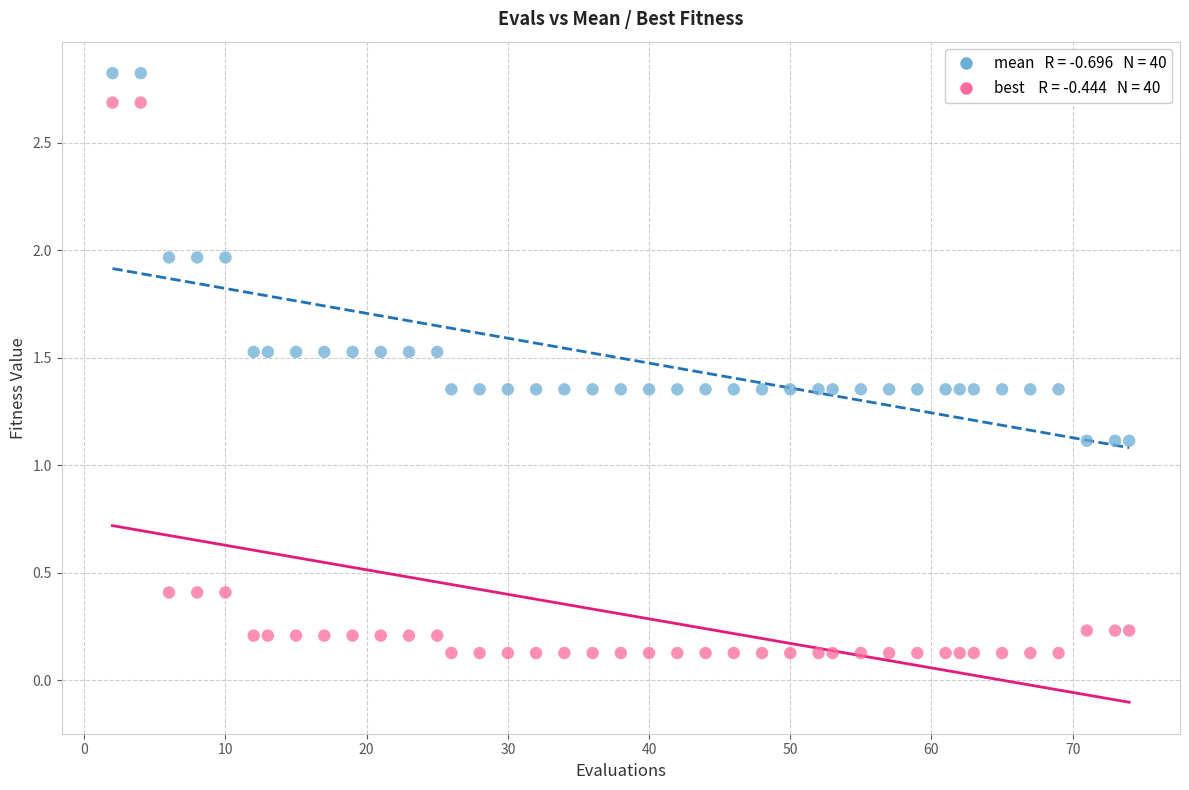

Across all data points, what is the range of X values (max minus min)?

72.0